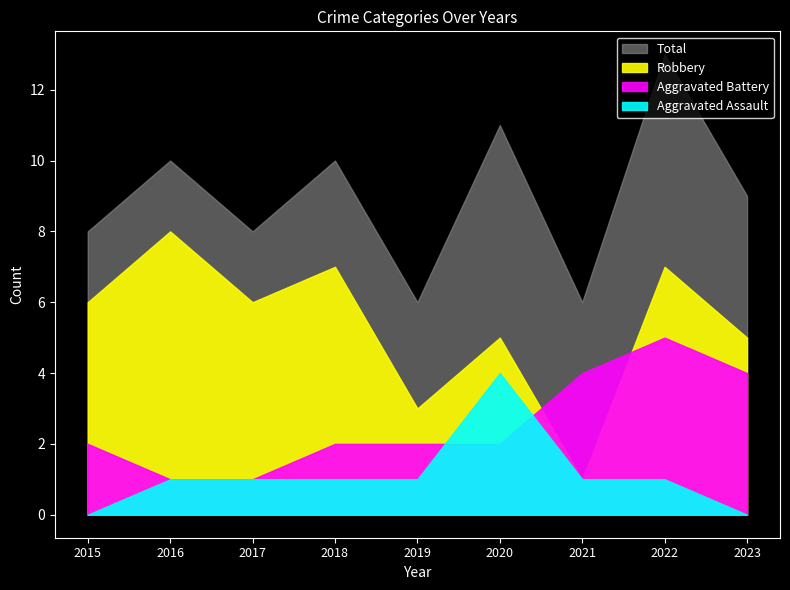

True or false: Aggravated Battery has more than 1 points higher than both neighbors.

False